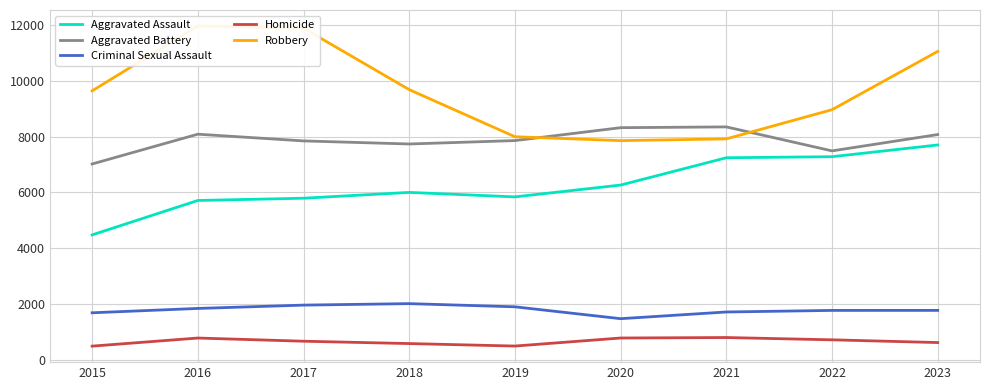

Is it true that Aggravated Assault equals 7280 at 2022?

True